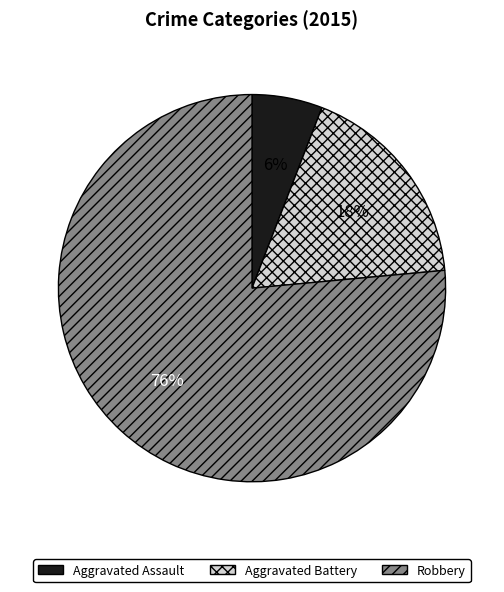

What is the smallest slice in the pie chart?

Aggravated Assault